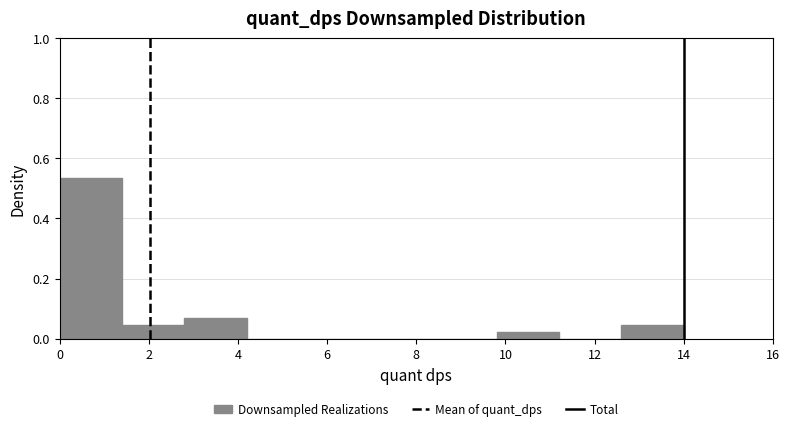

Reading left to right, list every bar in this chart as the range it spans on the x-axis followed by its height. The values are not printed on the chart, so give them approximately, as read against the axis.

0.0 to 1.4: 0.54
1.4 to 2.8: 0.04
2.8 to 4.2: 0.06
4.2 to 5.6: 0
5.6 to 7.0: 0
7.0 to 8.4: 0
8.4 to 9.8: 0
9.8 to 11.2: 0.02
11.2 to 12.6: 0
12.6 to 14.0: 0.04